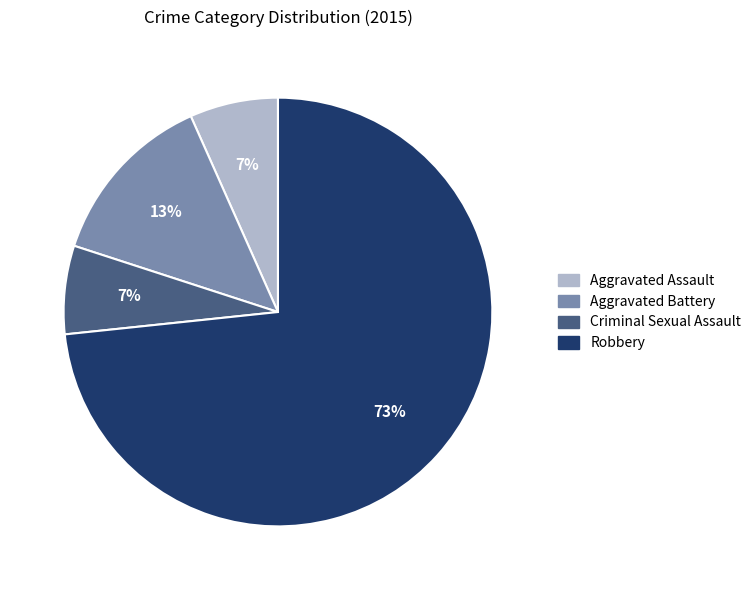

How many slices are in this pie chart?

4